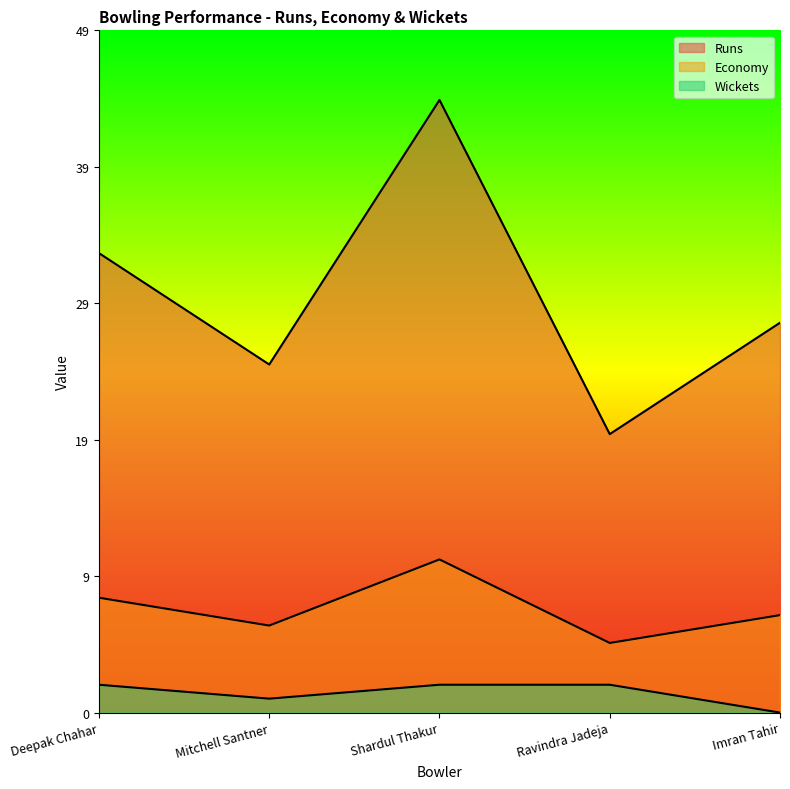

The Economy series shows 2.9 at Deepak Chahar. True or false?

False